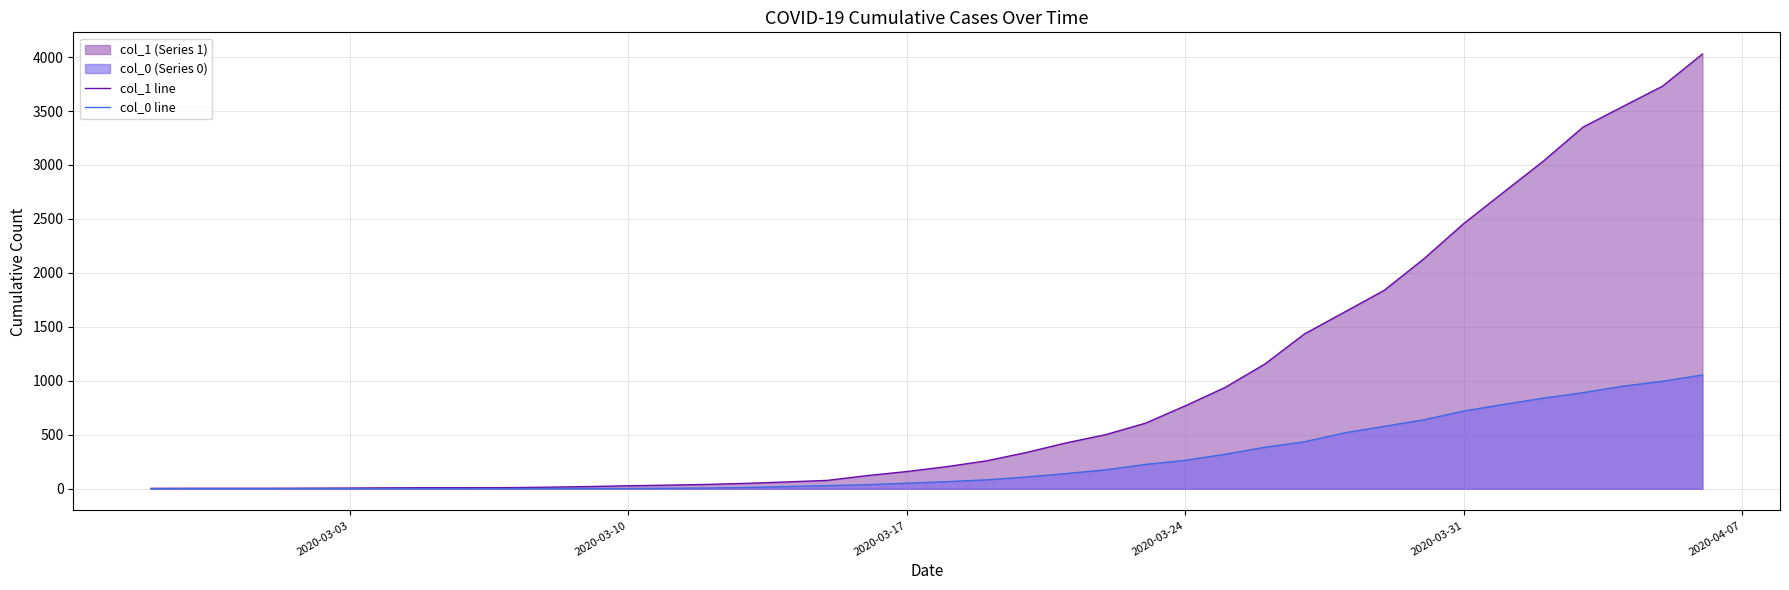

True or false: col_1 line and col_0 line intersect in this chart.

False